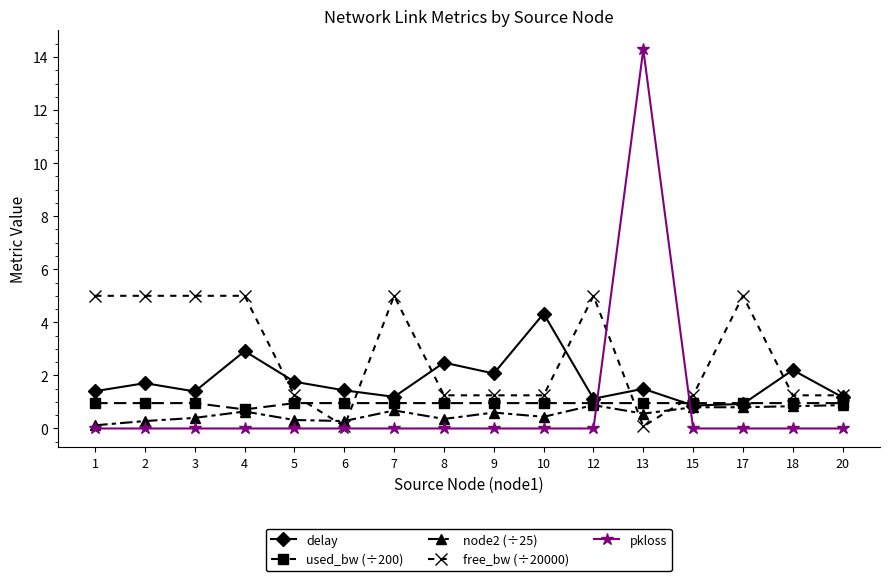

What is the greatest value displayed?

14.3